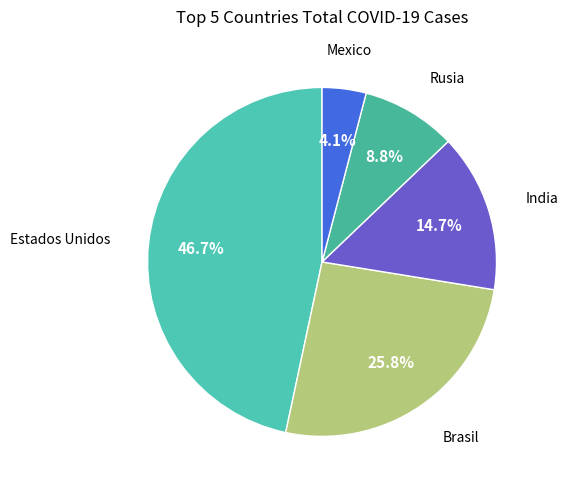

Count the number of slices in the pie.

5